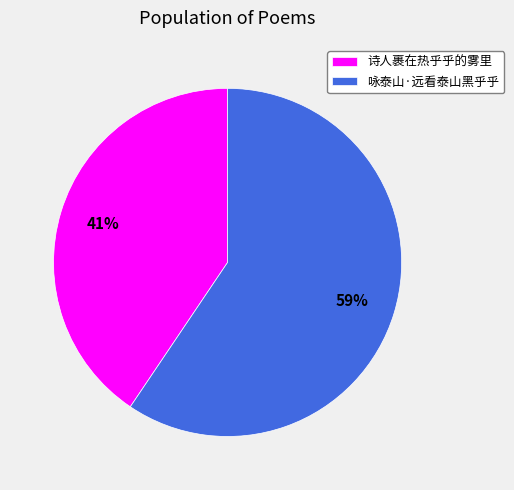

How many slices are in this pie chart?

2